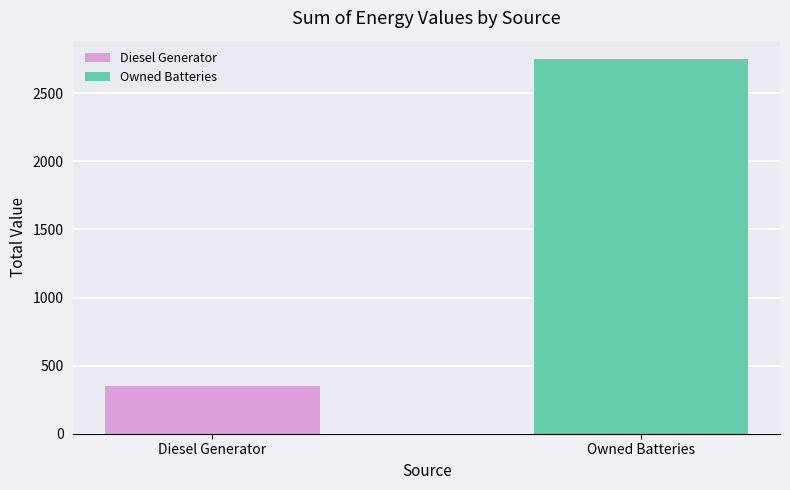

How many bars are there in total?

2